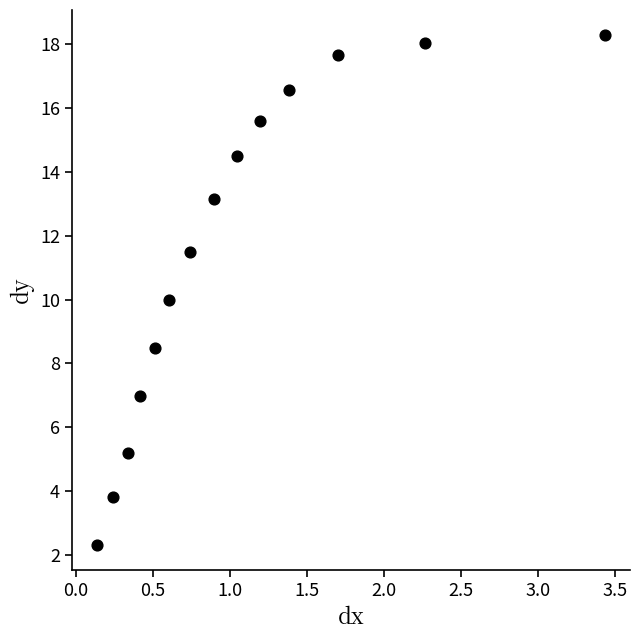

What is the range of Y values (max minus min)?

16.0